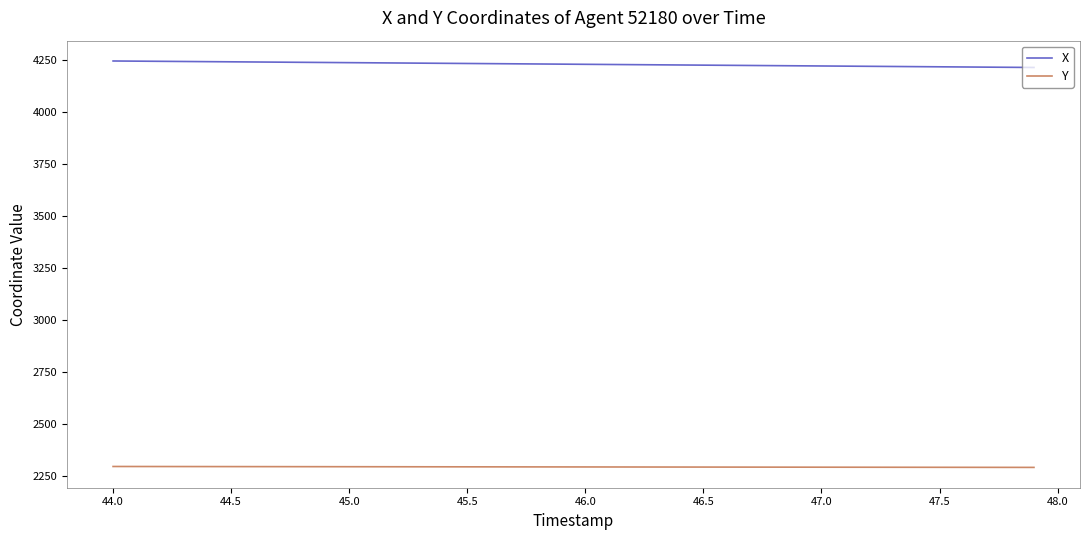

Rank the series by their average value, from lowest to highest.

Y, X